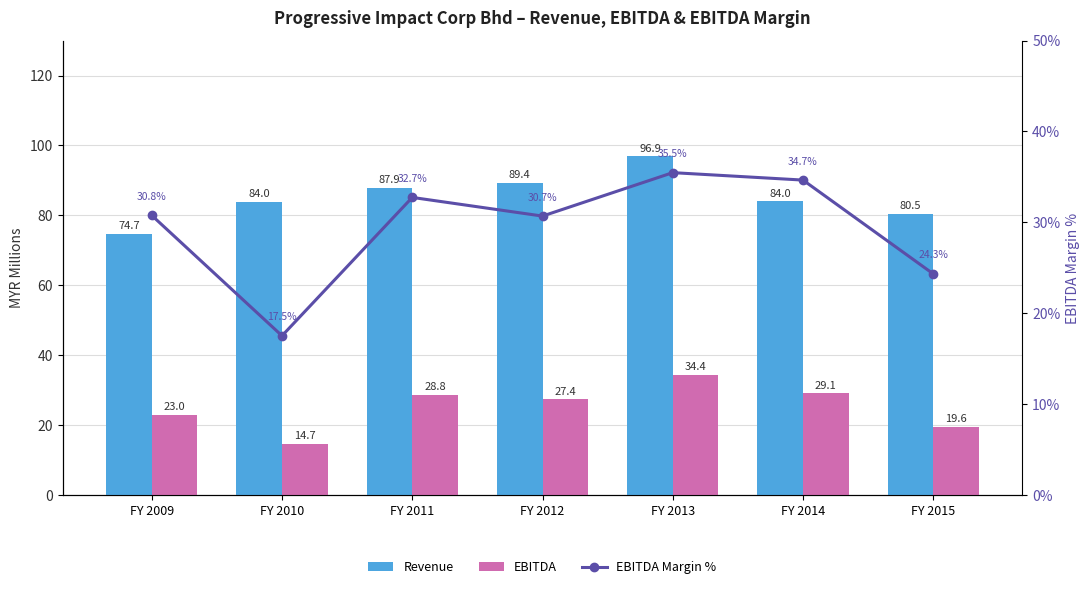

How many series are shown in this chart?

3